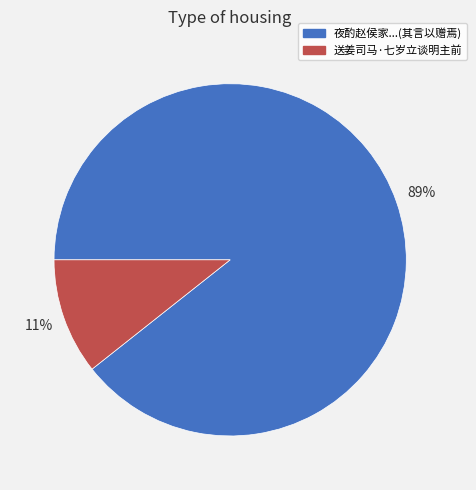

To the nearest percent, what is the combined percentage of 送姜司马·七岁立谈明主前 and 夜酌赵侯家...(其言以赠焉)?

100%